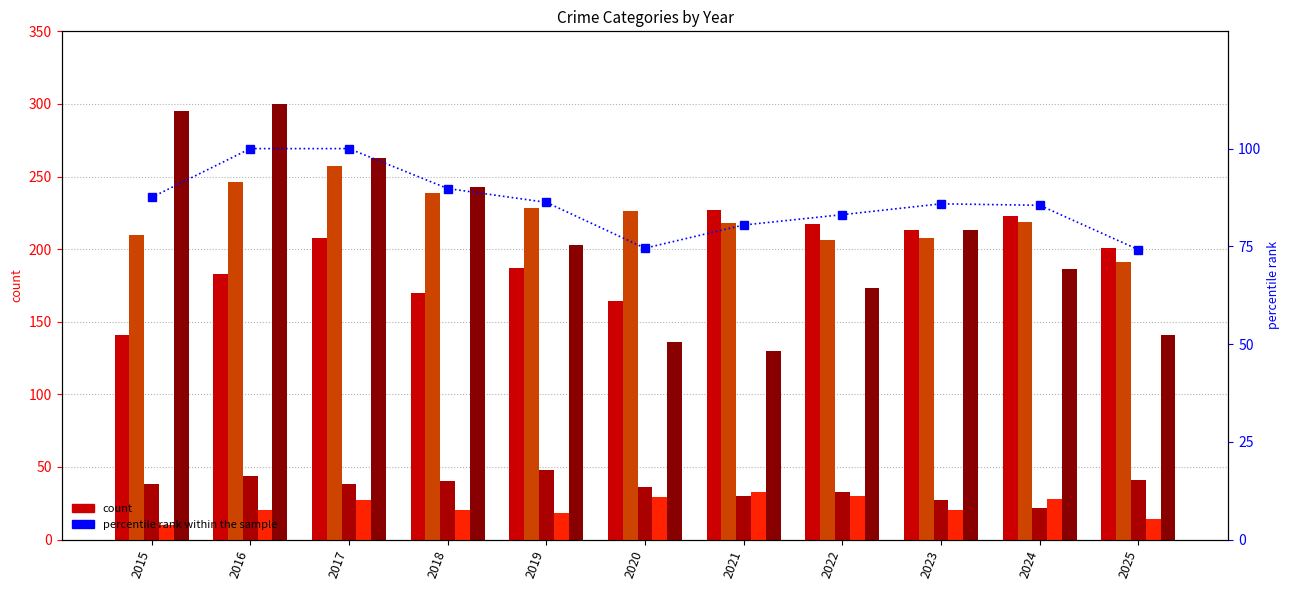

How many data points in Homicide are above 20?

5